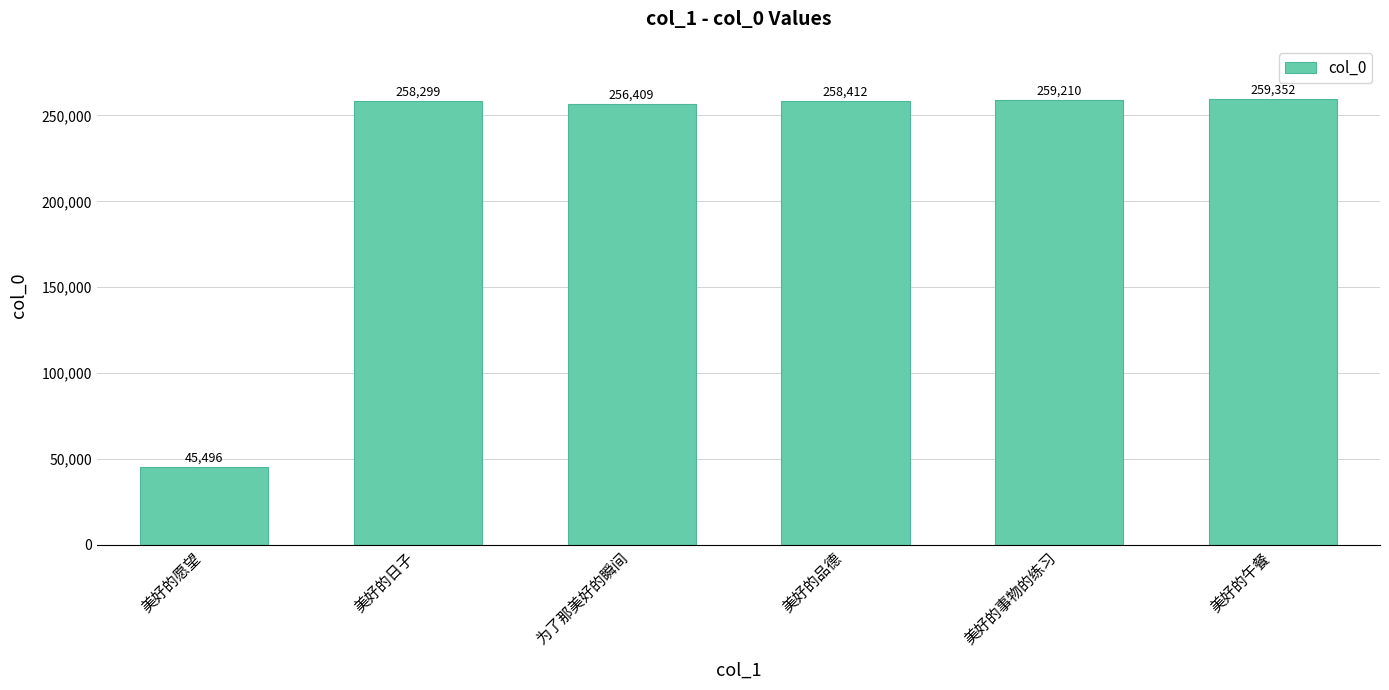

What is the average value?

222863